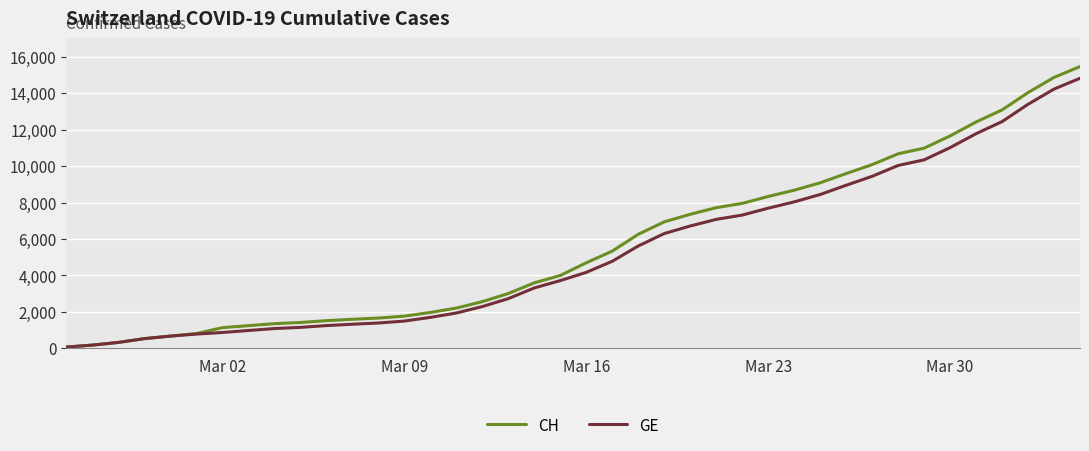

Which series has the largest range (max minus min)?

CH